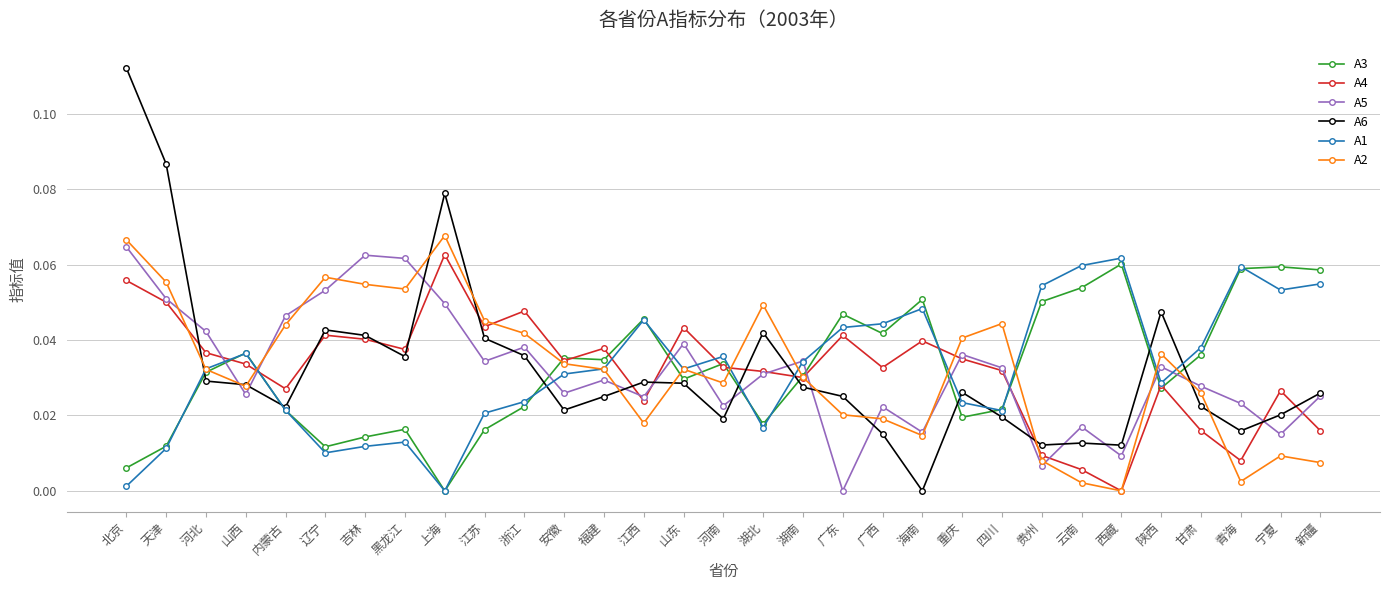

Is the value of A5 at 吉林 greater than the value of A3 at 河北?

Yes